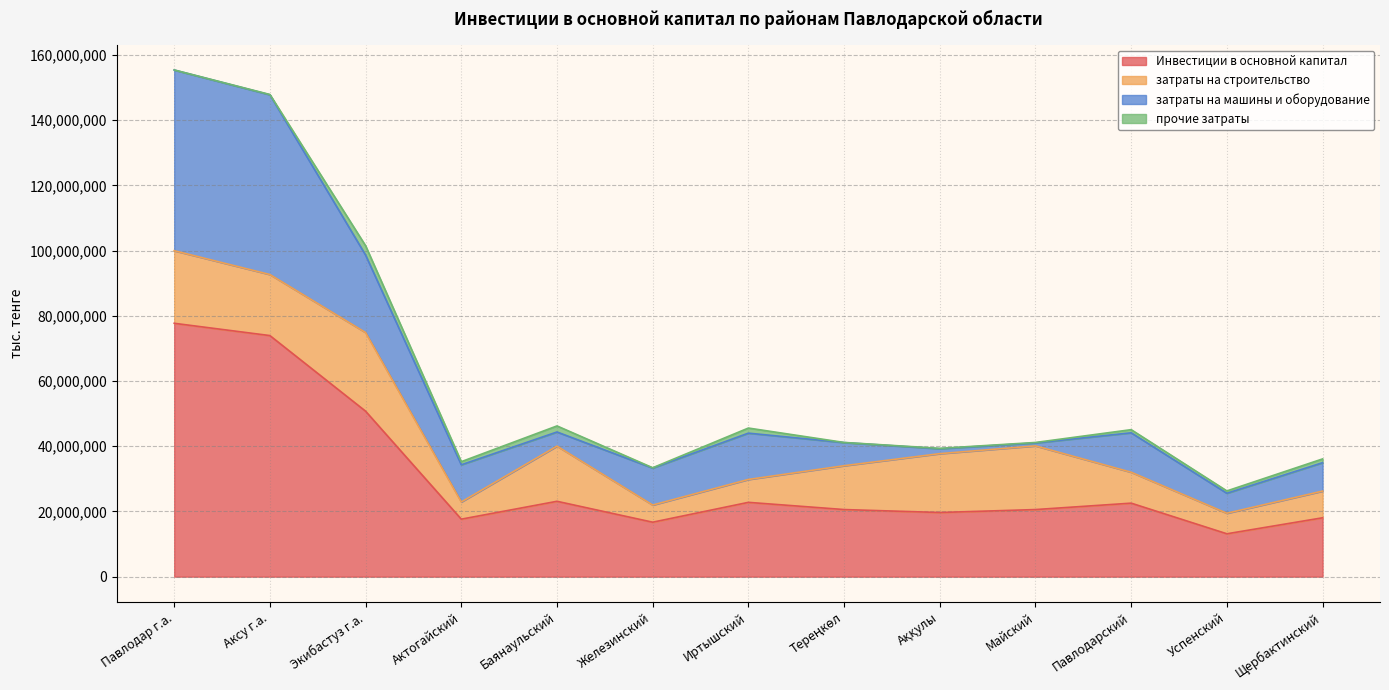

Where is the first local maximum for затраты на строительство?

Экибастуз г.а.